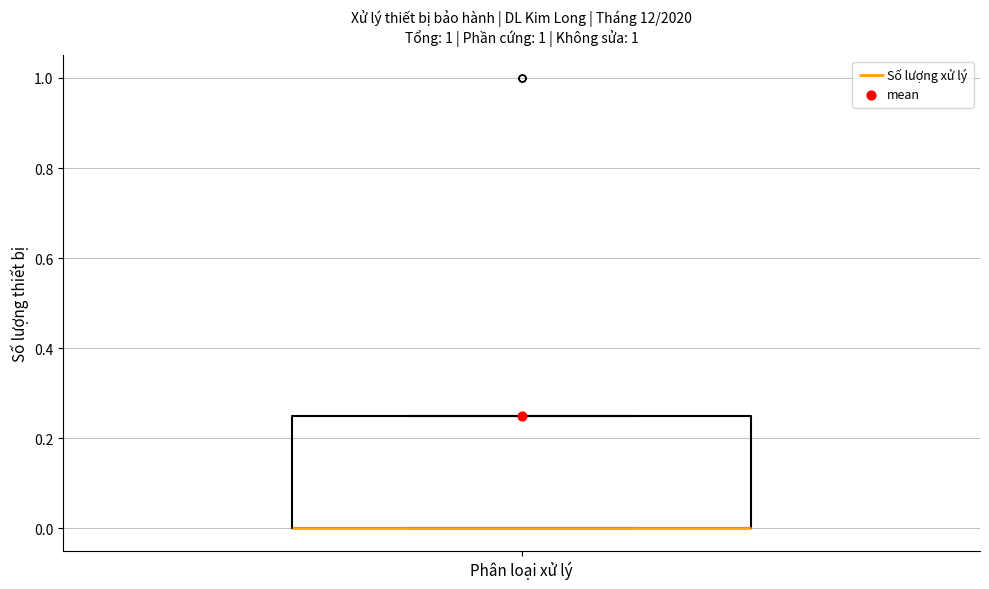

Where is the lower edge of the box for Phân loại xử lý on the y-axis? The values are not printed on the chart, so give them approximately, as read against the axis.

0.00